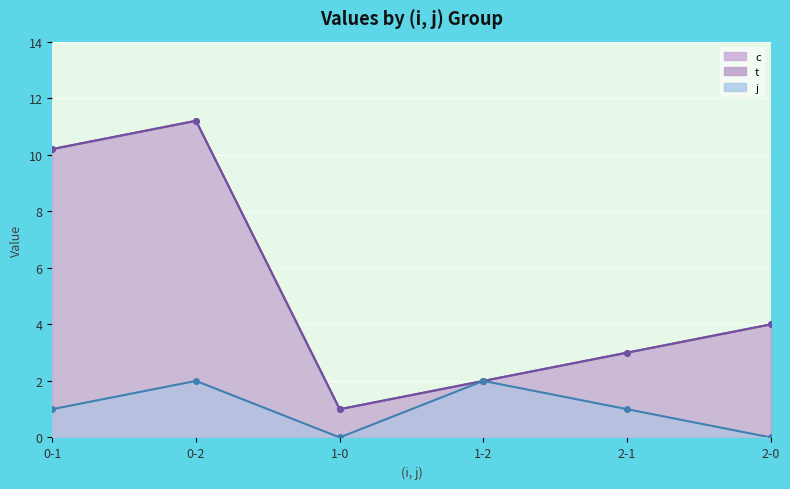

Reading right to left, extract all data points from this chart.

c: 4.0	3.0	2.0	1.0	11.2	10.2
t: 4.0	3.0	2.0	1.0	11.2	10.2
j: 0.0	1.0	2.0	0.0	2.0	1.0